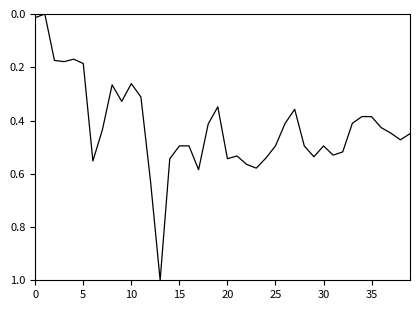

What is the greatest value displayed?

1.0